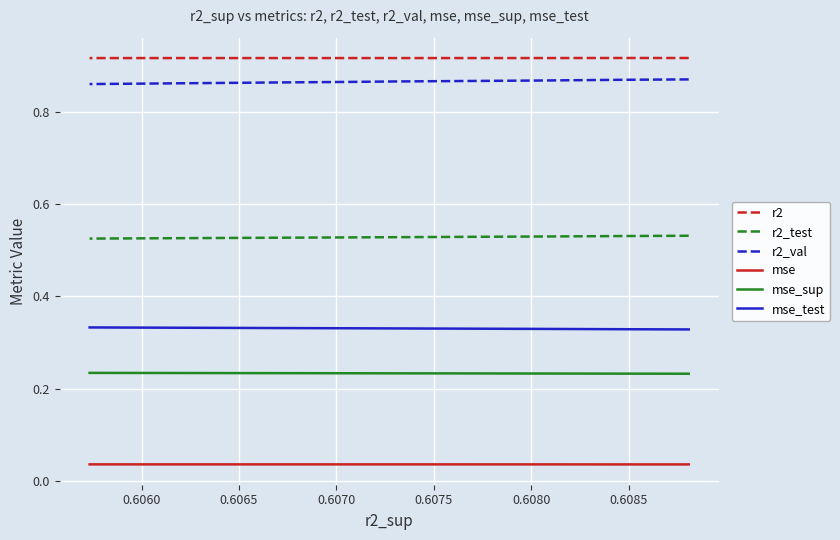

True or false: mse_sup has a value of 0.2 at 0.6075.

True